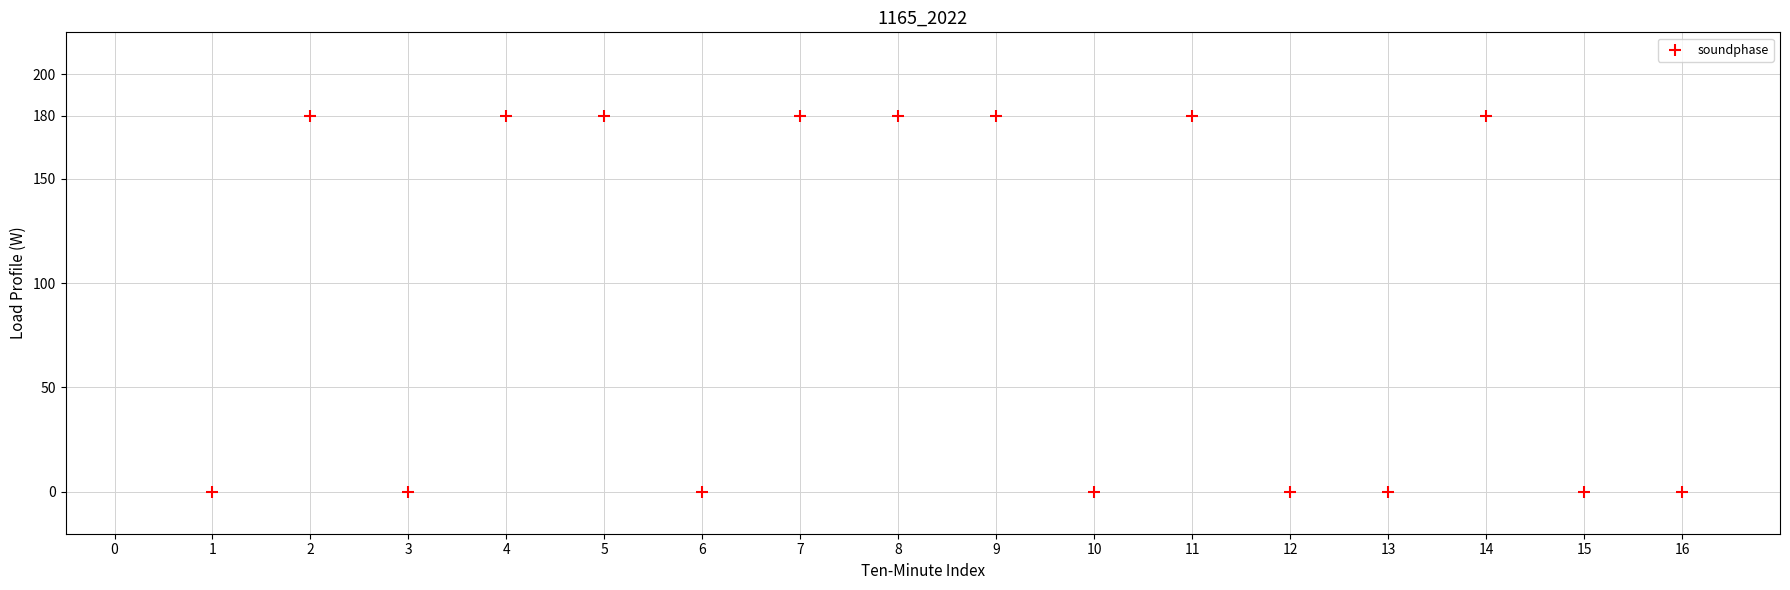

What is the range of Y values (max minus min)?

180